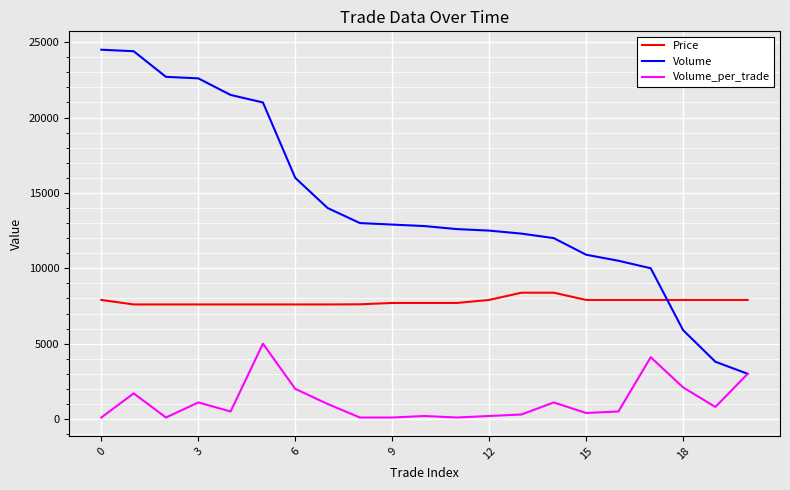

What is the maximum value shown in the chart?

24500